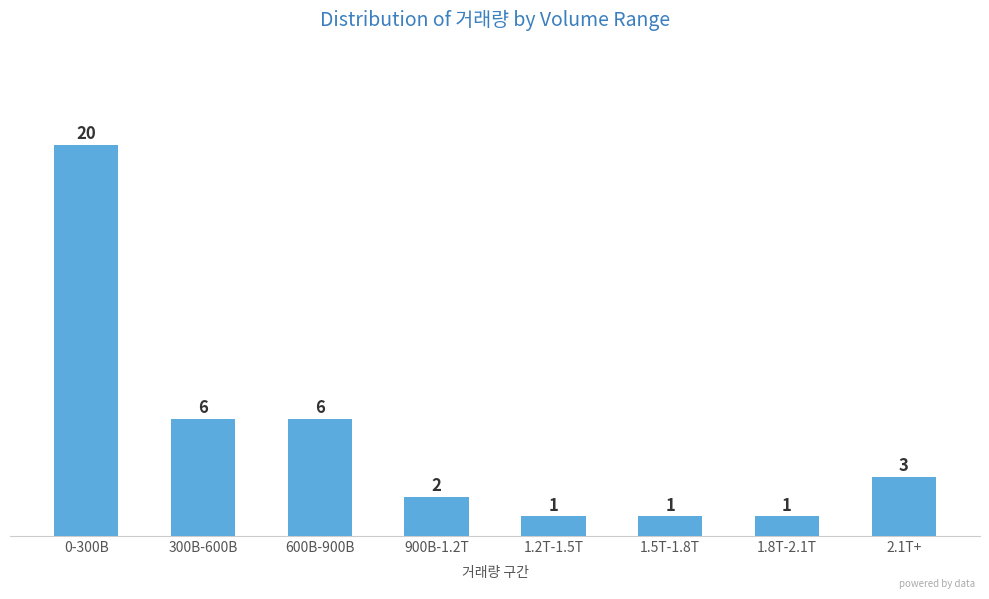

Reading left to right, extract all data points from this chart.

0-300B=20	300B-600B=6	600B-900B=6	900B-1.2T=2	1.2T-1.5T=1	1.5T-1.8T=1	1.8T-2.1T=1	2.1T+=3